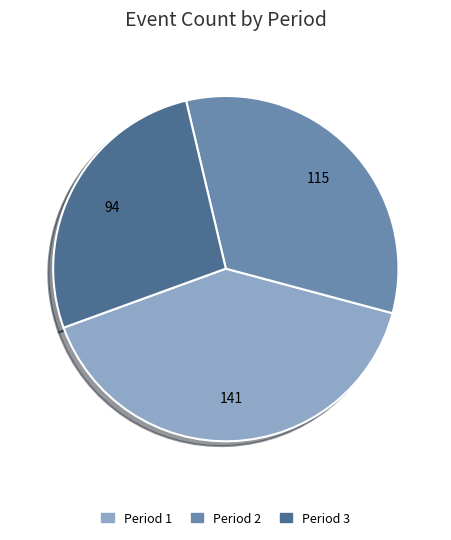

Between Period 3 and Period 1, which is larger?

Period 1